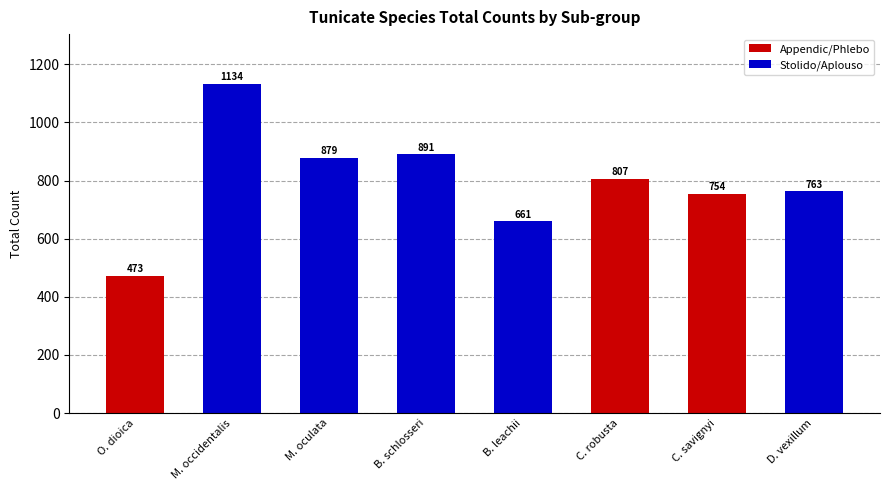

What is the label of the 1st bar from the right?

D. vexillum